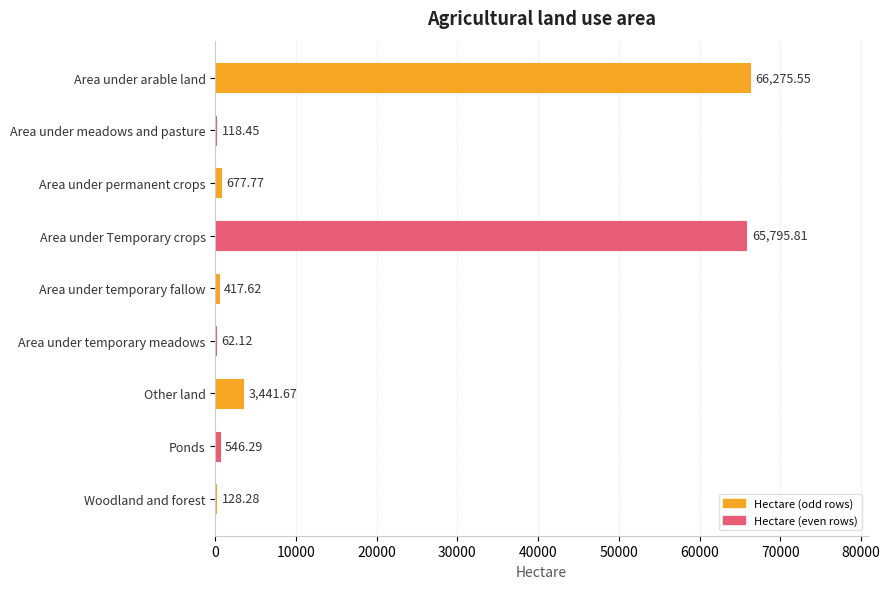

At which label is the value closest to 33168?

Other land